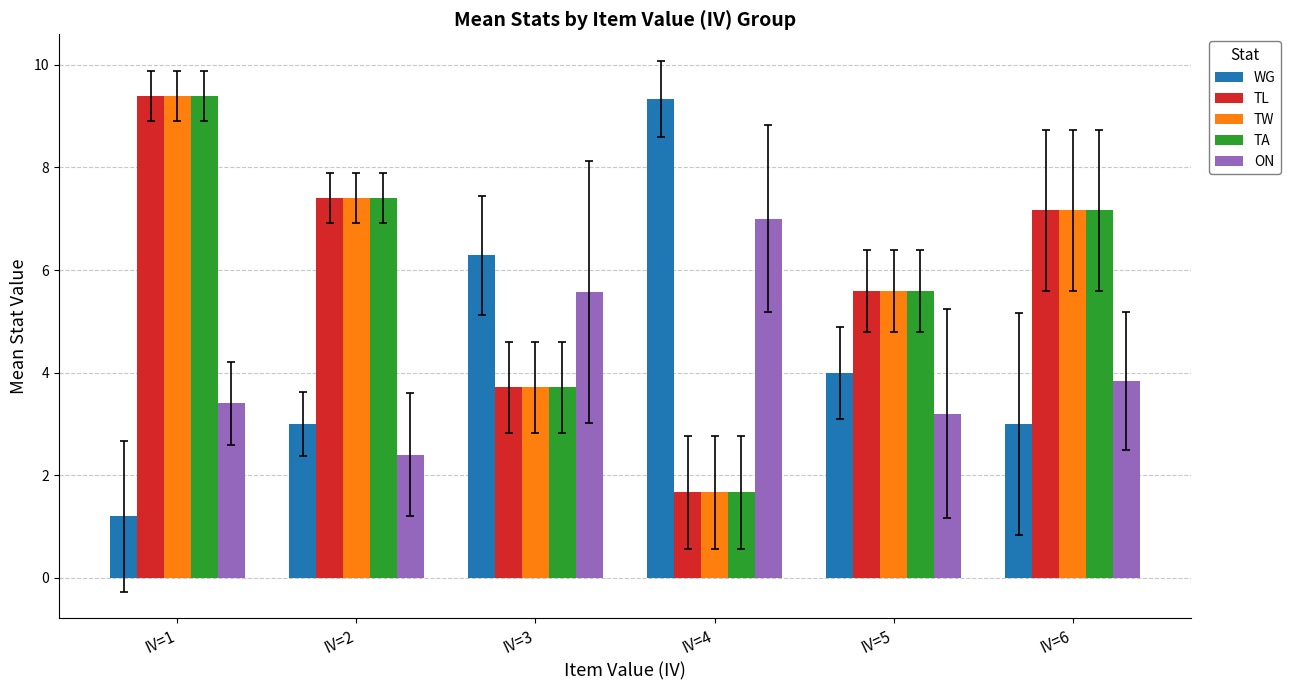

Which series has the widest spread of values?

WG